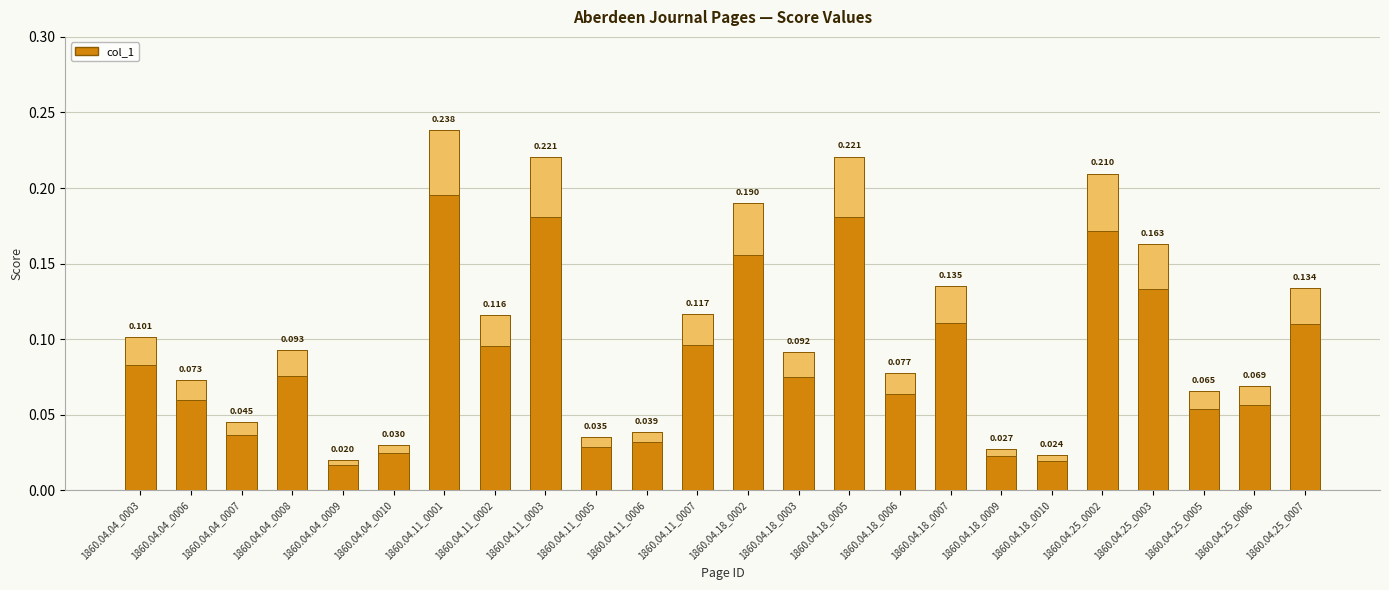

Is it true that the value at 1860.04.18_0010 is 0.0?

True